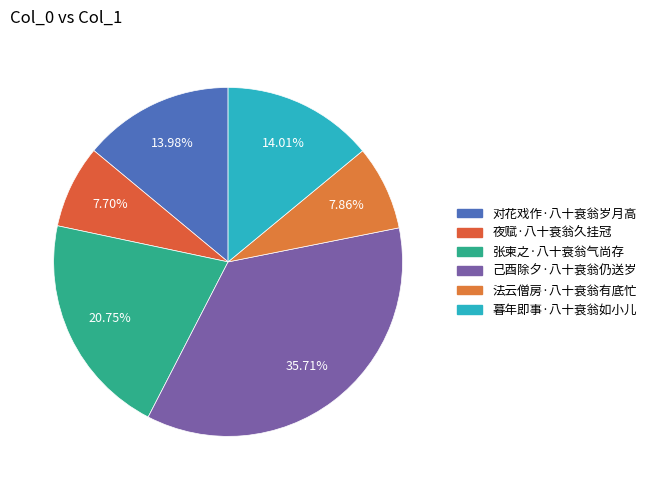

What is the change in value from 己酉除夕·八十衰翁仍送岁 to 法云僧房·八十衰翁有底忙?

-300524